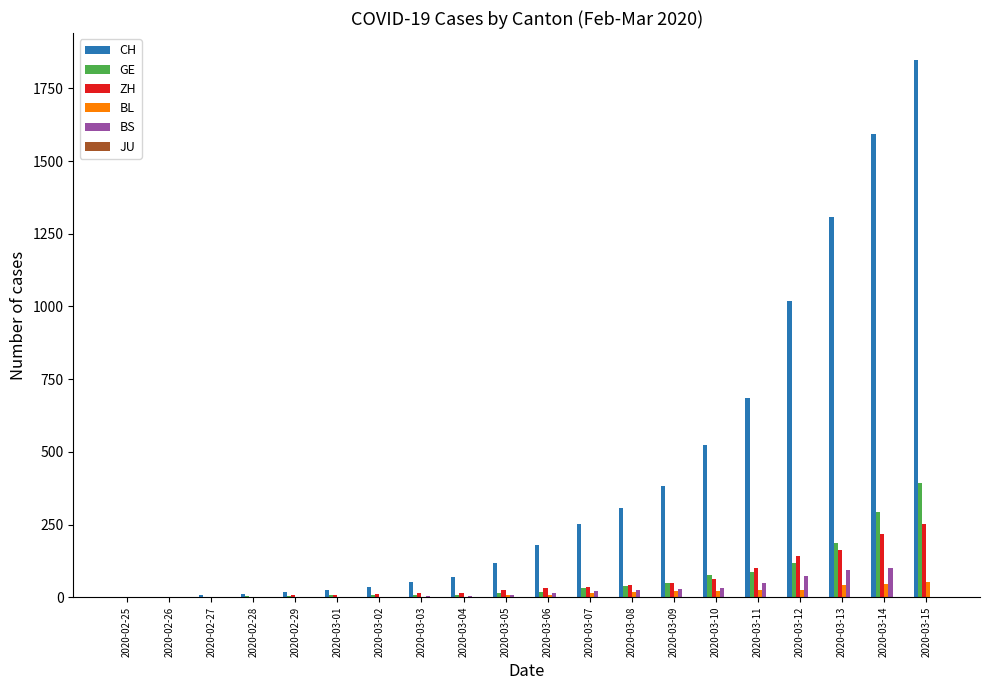

What is the total value across all series at 2020-02-26?

3